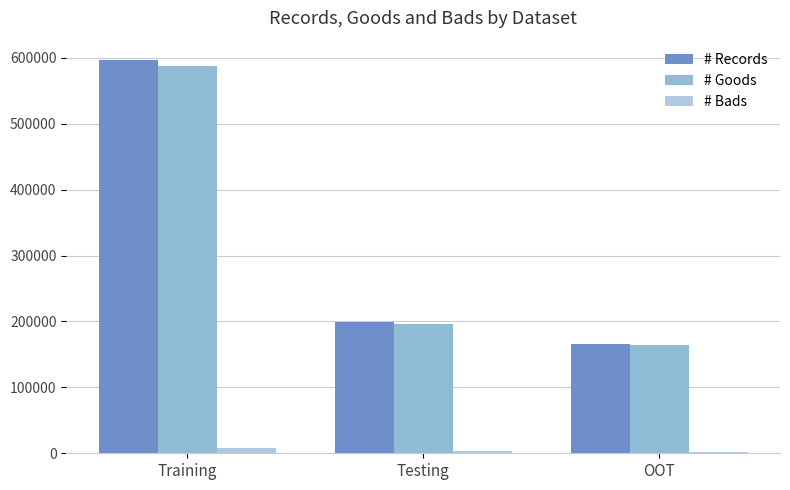

At Training, list the series in order from largest to smallest.

# Records, # Goods, # Bads